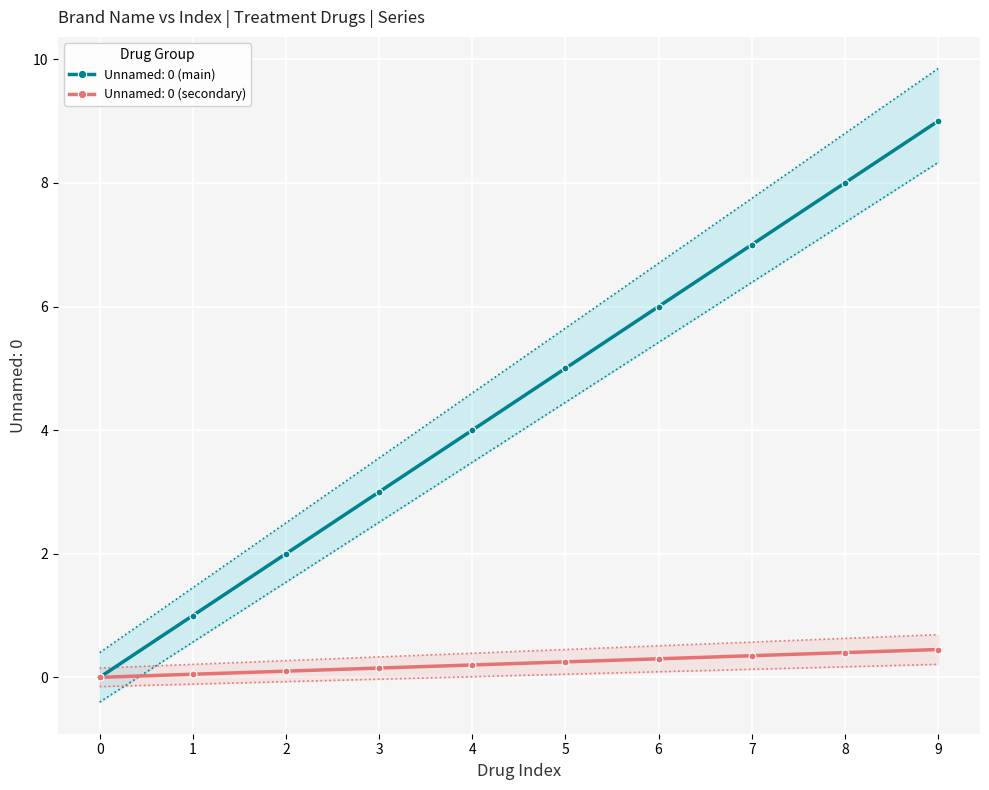

List the labels in order of Unnamed: 0 (main) value, smallest first.

0, 1, 2, 3, 4, 5, 6, 7, 8, 9